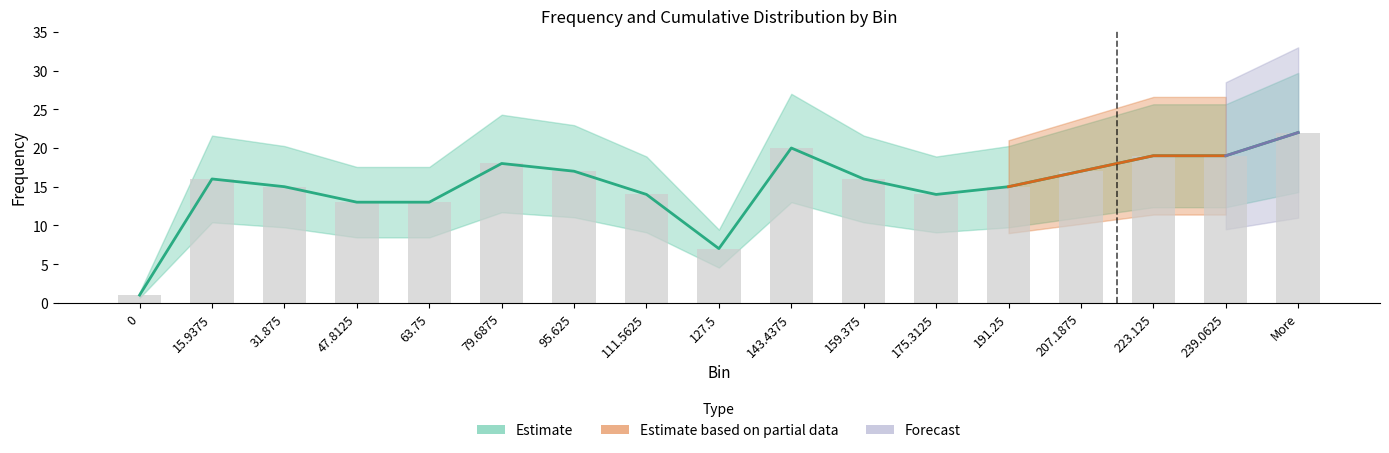

Reading left to right, what are all the values shown in this chart?

0=1	15.9375=16	31.875=15	47.8125=13	63.75=13	79.6875=18	95.625=17	111.5625=14	127.5=7	143.4375=20	159.375=16	175.3125=14	191.25=15	207.1875=17	223.125=19	239.0625=19	More=22